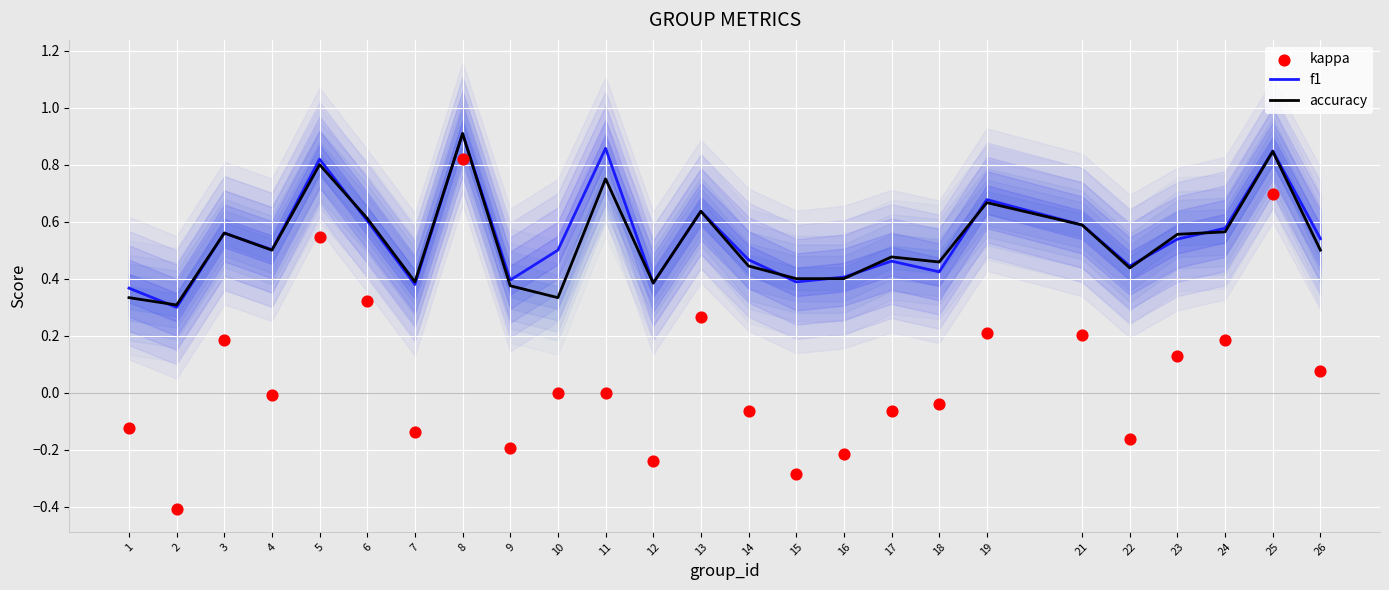

Which series has the largest total across all categories?

f1